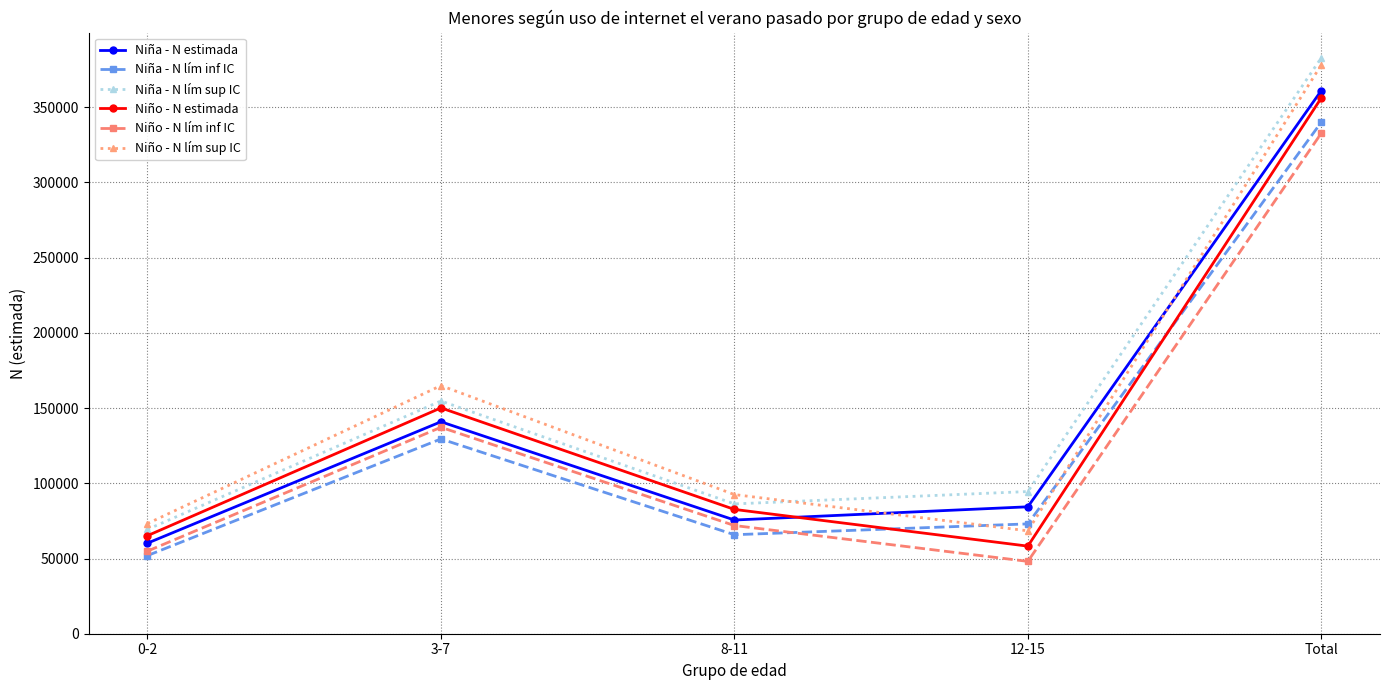

True or false: Niño - N lím sup IC and Niño - N estimada intersect in this chart.

False